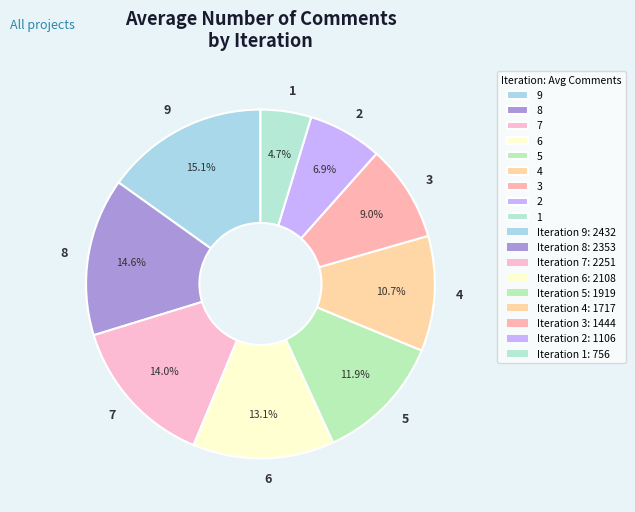

Approximately how many times larger is the value at 6 compared to 7?

0.9